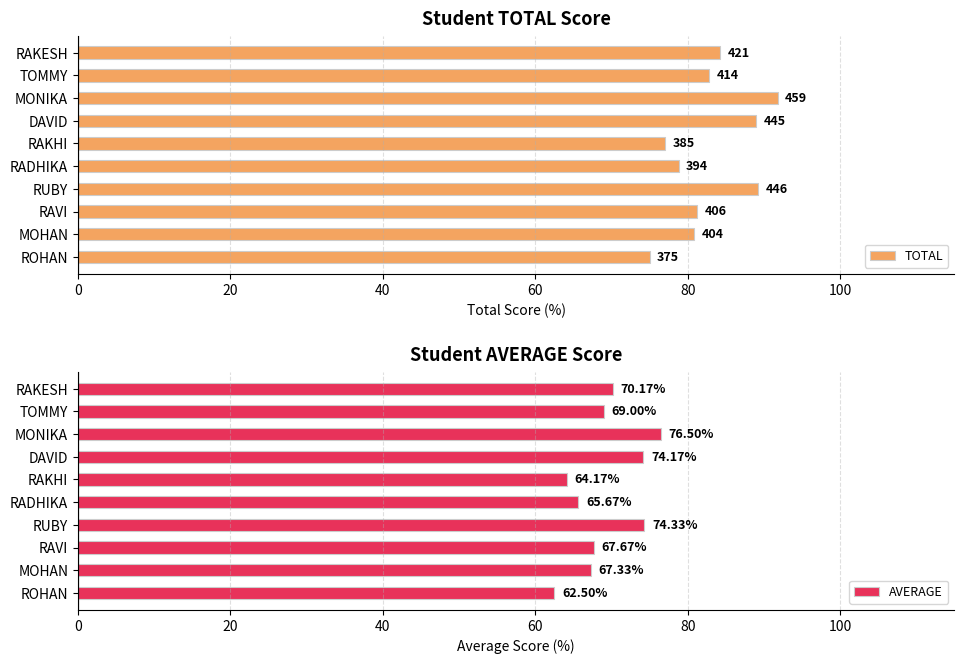

What is the difference between the maximum and second lowest values in the AVERAGE series?

12.3